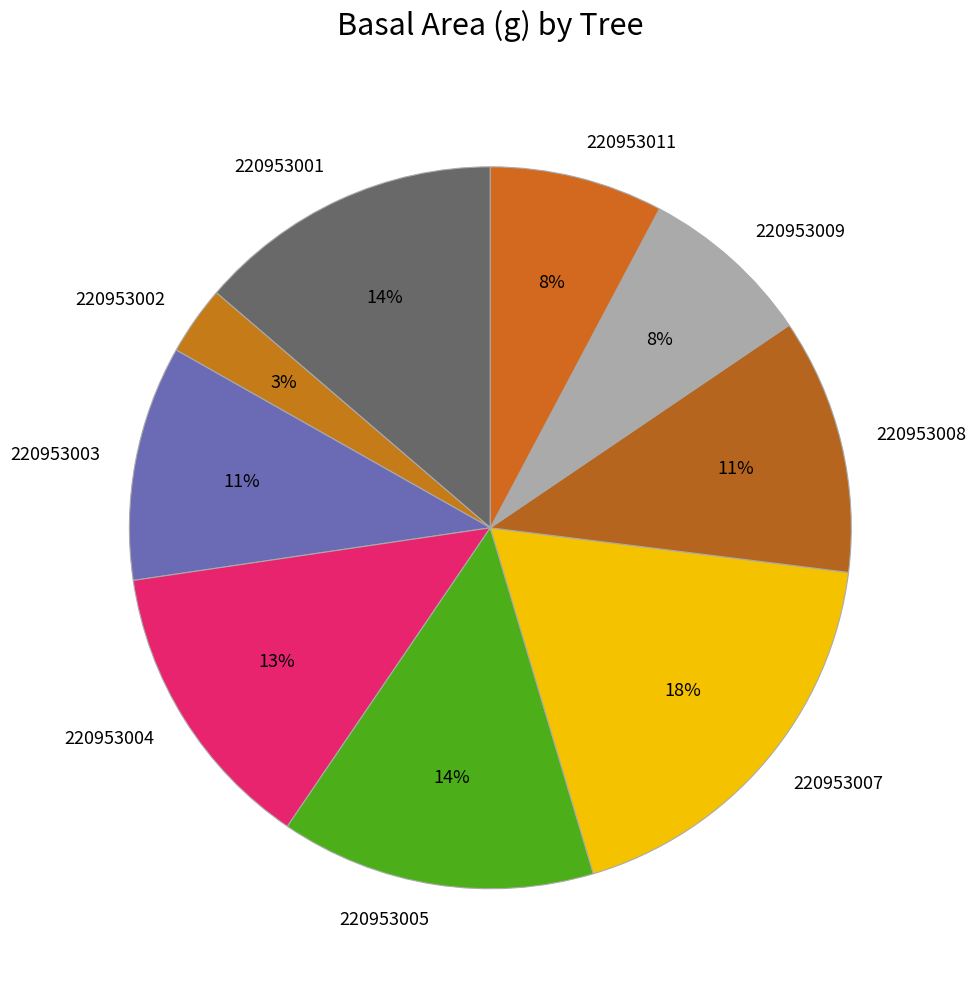

Is there any slice that represents more than half of the pie?

No